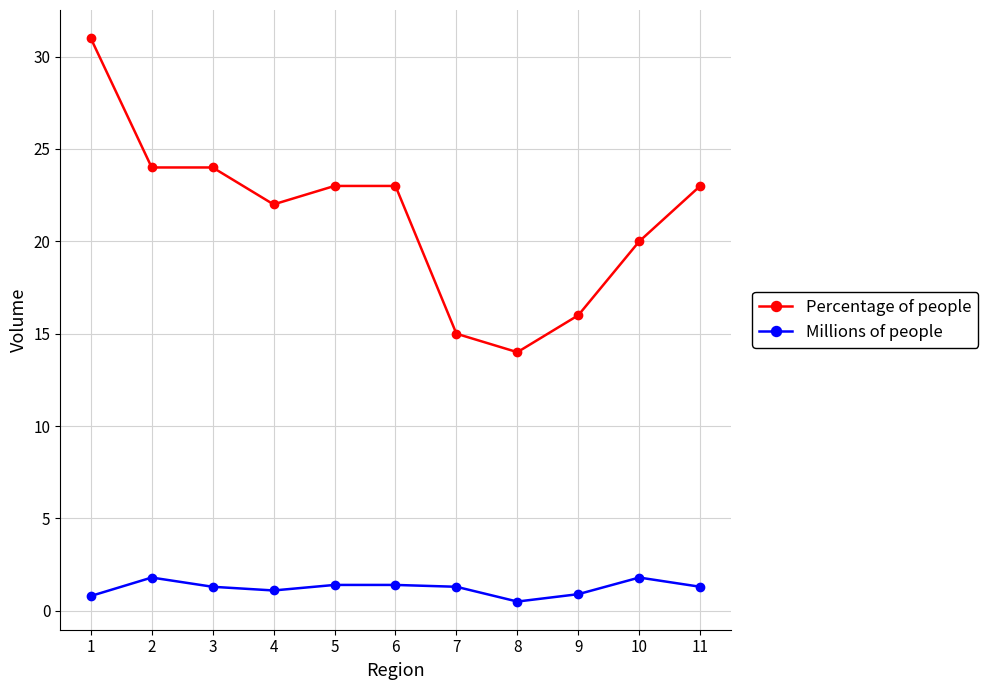

What is the minimum value shown in the chart?

0.5